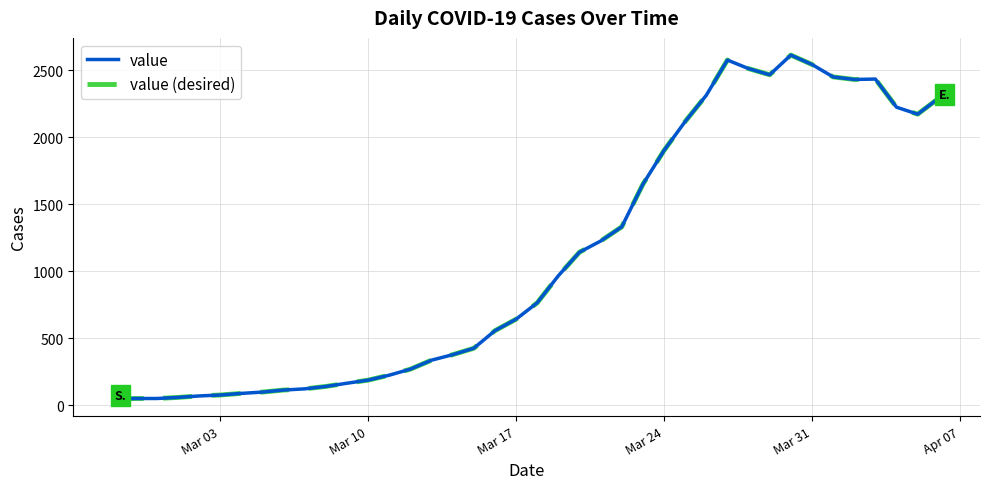

Does the chart display data point markers on the line(s)?

No